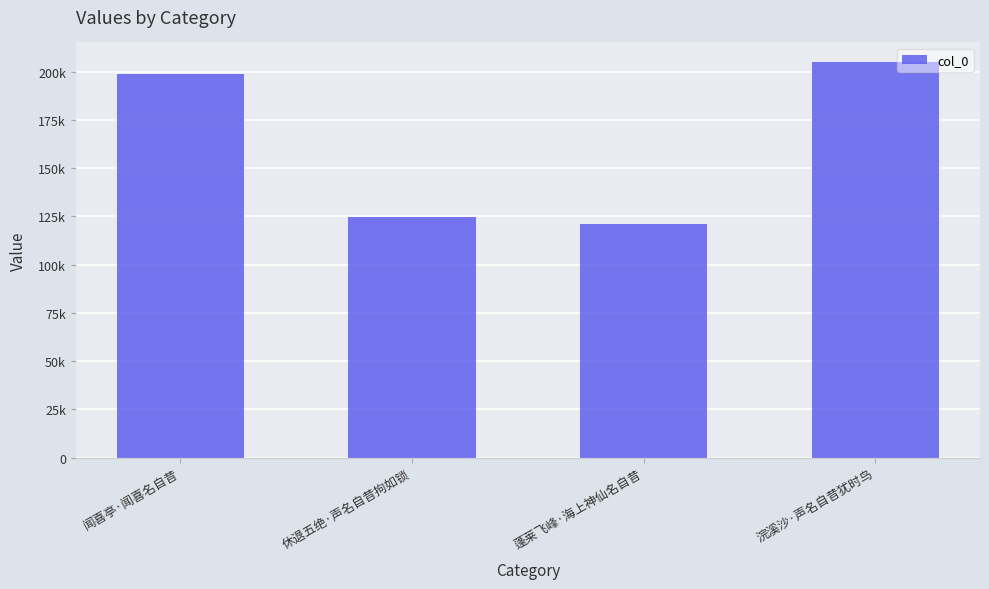

Between 蓬莱飞峰·海上神仙名自昔 and 浣溪沙·声名自昔犹时鸟, which is larger?

浣溪沙·声名自昔犹时鸟